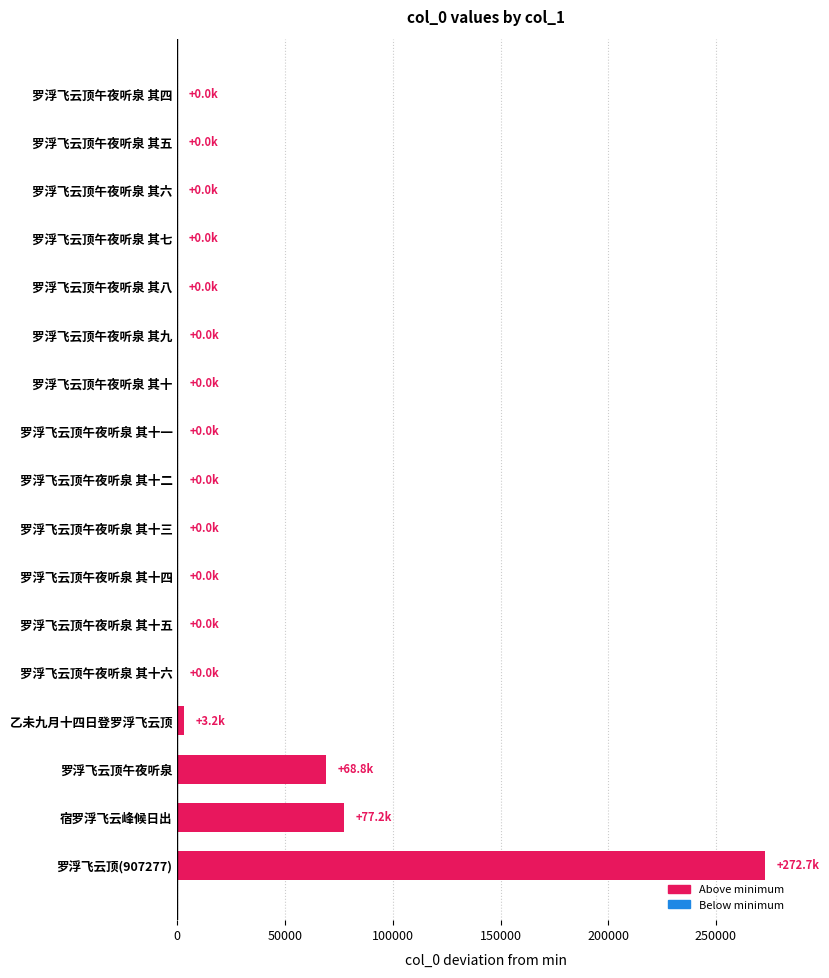

At which category does the chart reach its peak across all series?

罗浮飞云顶(907277)